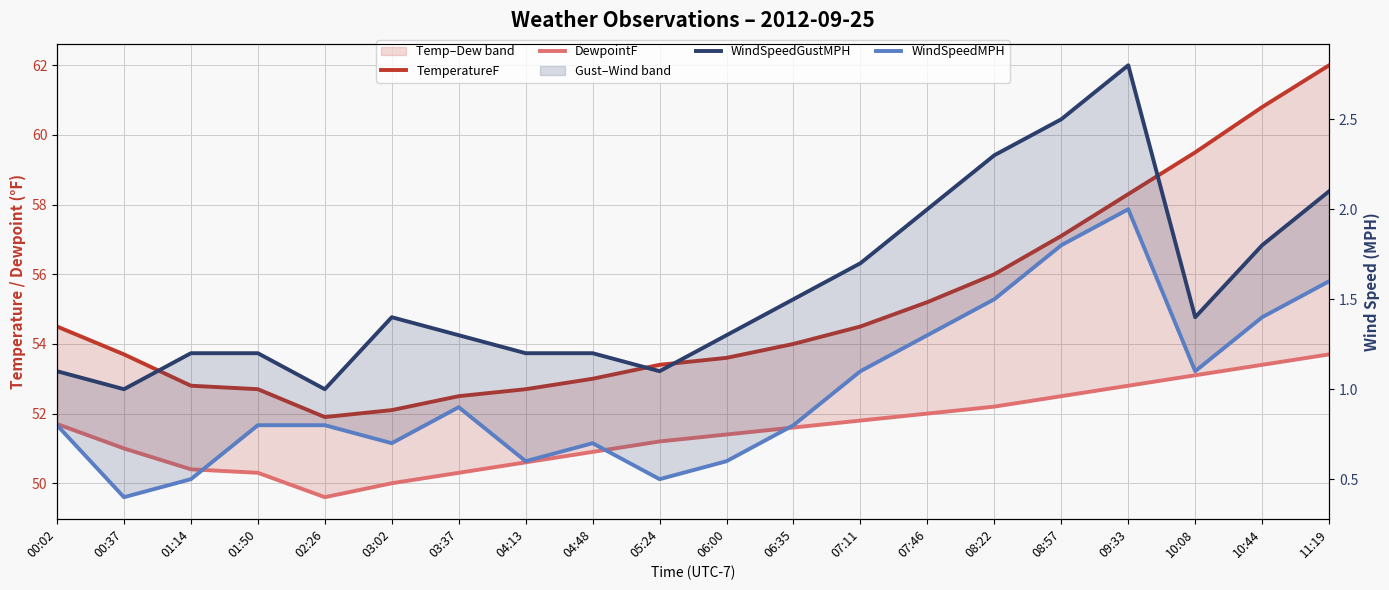

Is the value of TemperatureF at 03:02 greater than the value of WindSpeedMPH at 10:44?

Yes